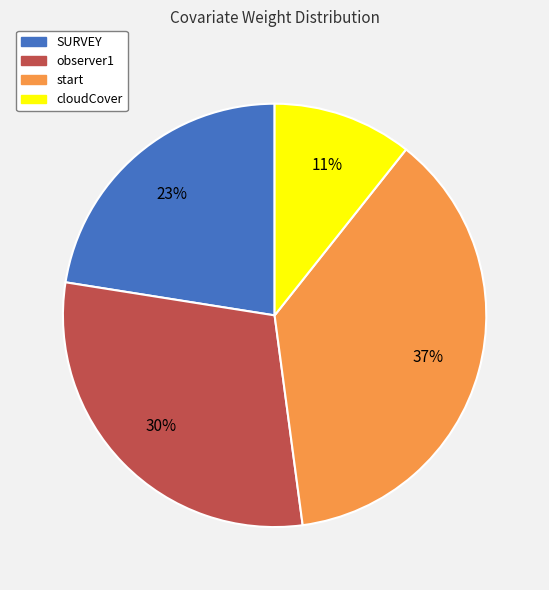

What is the largest slice in the pie chart?

start